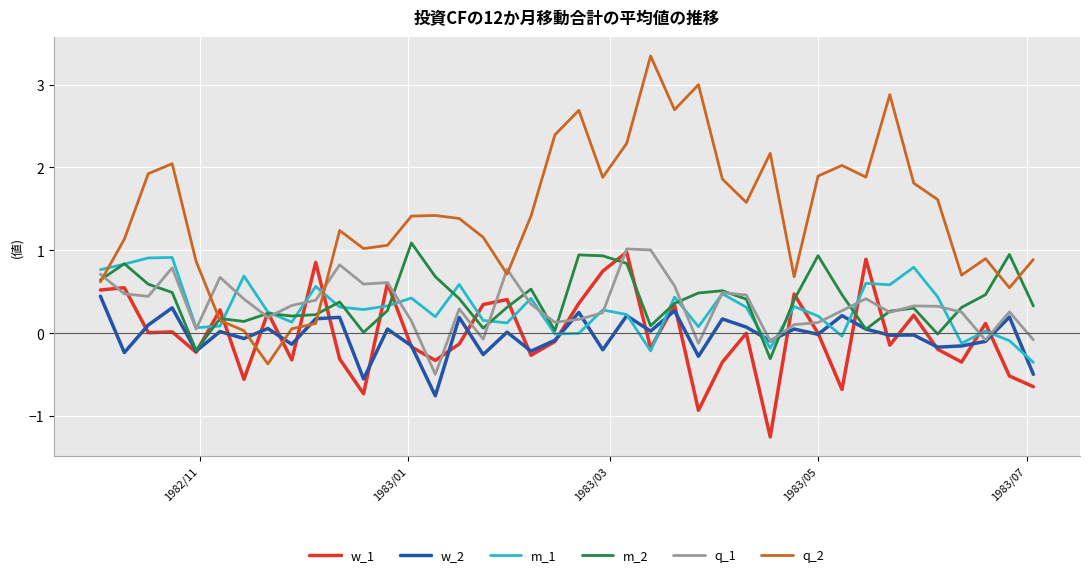

Which series ends up on top after the final intersection of q_1 and q_2?

q_2